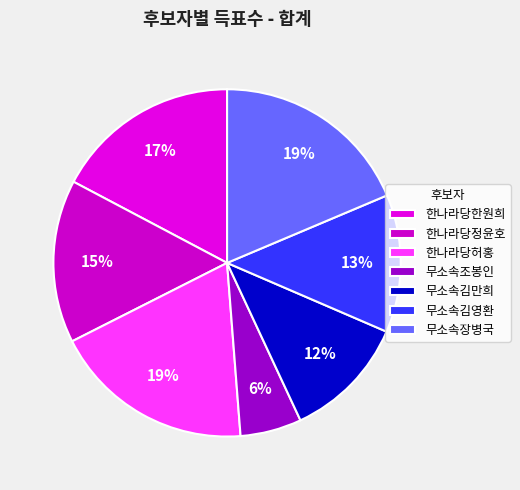

What is the largest slice in the pie chart?

한나라당허홍